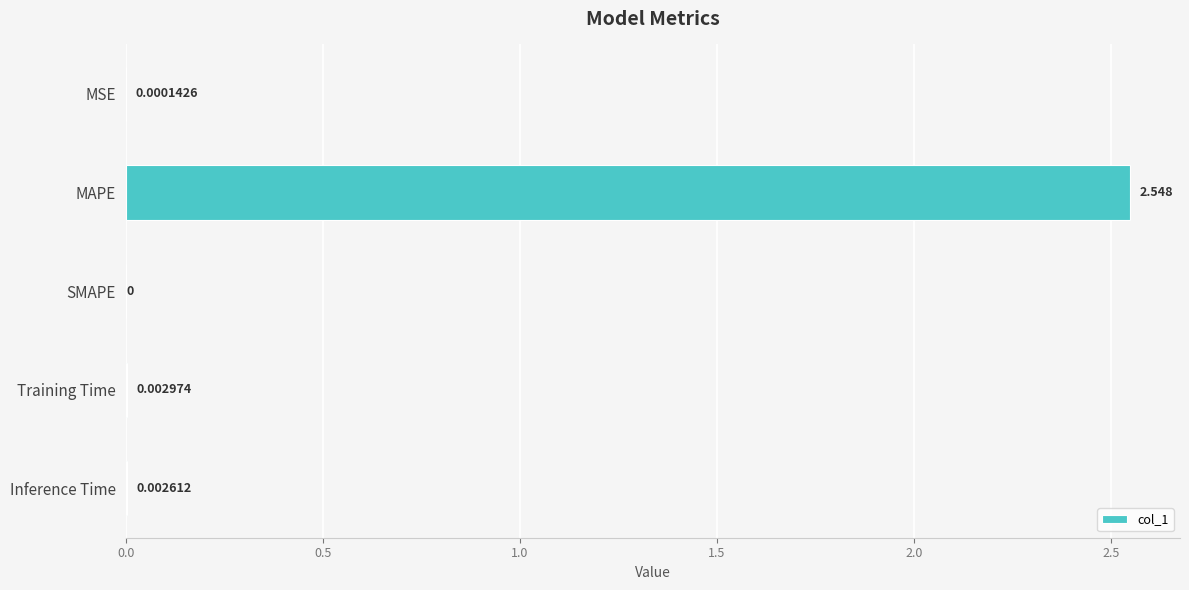

Where is the data nearest to the value 1?

Training Time